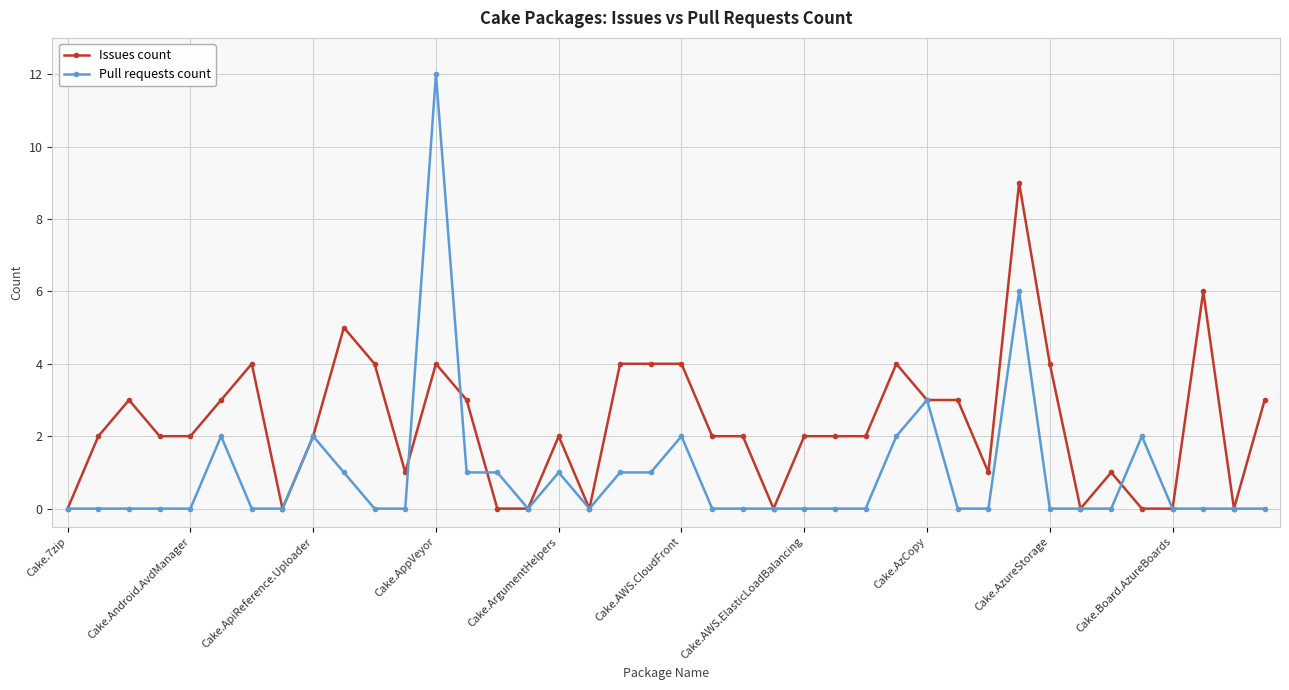

True or false: Issues count has more than 0 interior local peaks.

True